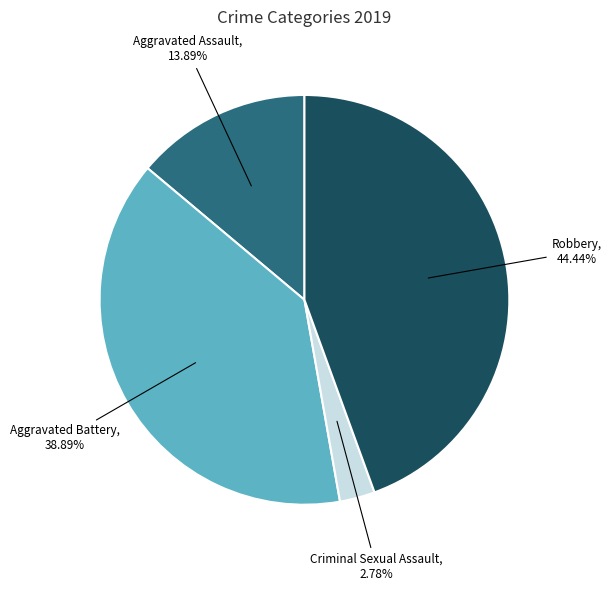

Rank the categories by value from lowest to highest.

Criminal Sexual Assault, Aggravated Assault, Aggravated Battery, Robbery